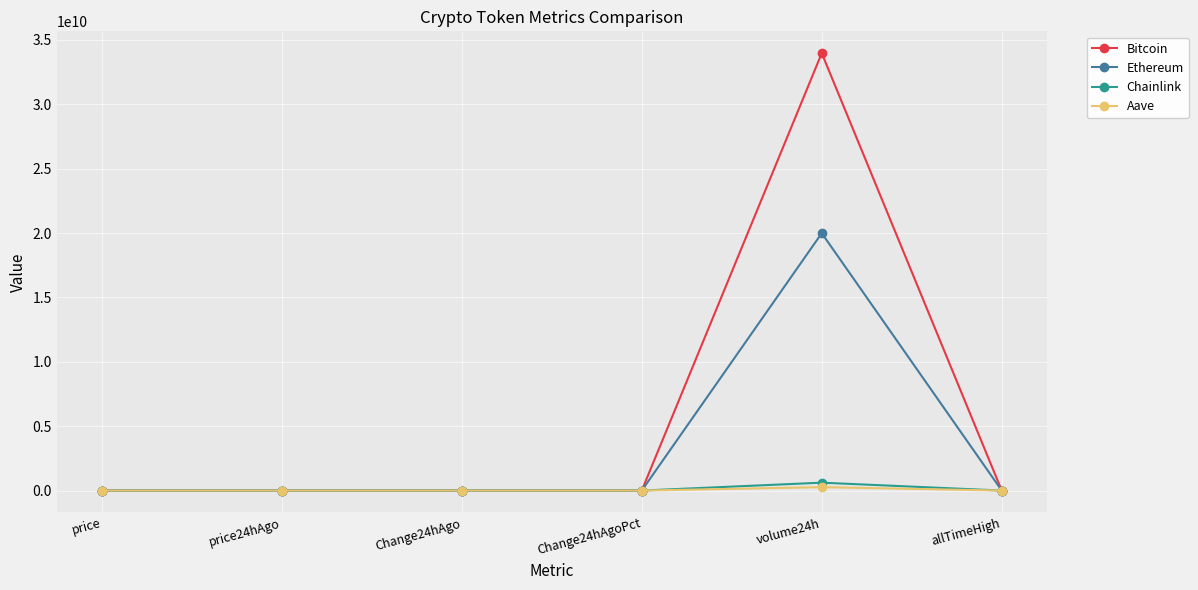

Between price24hAgo and volume24h, which series saw the biggest shift?

Bitcoin